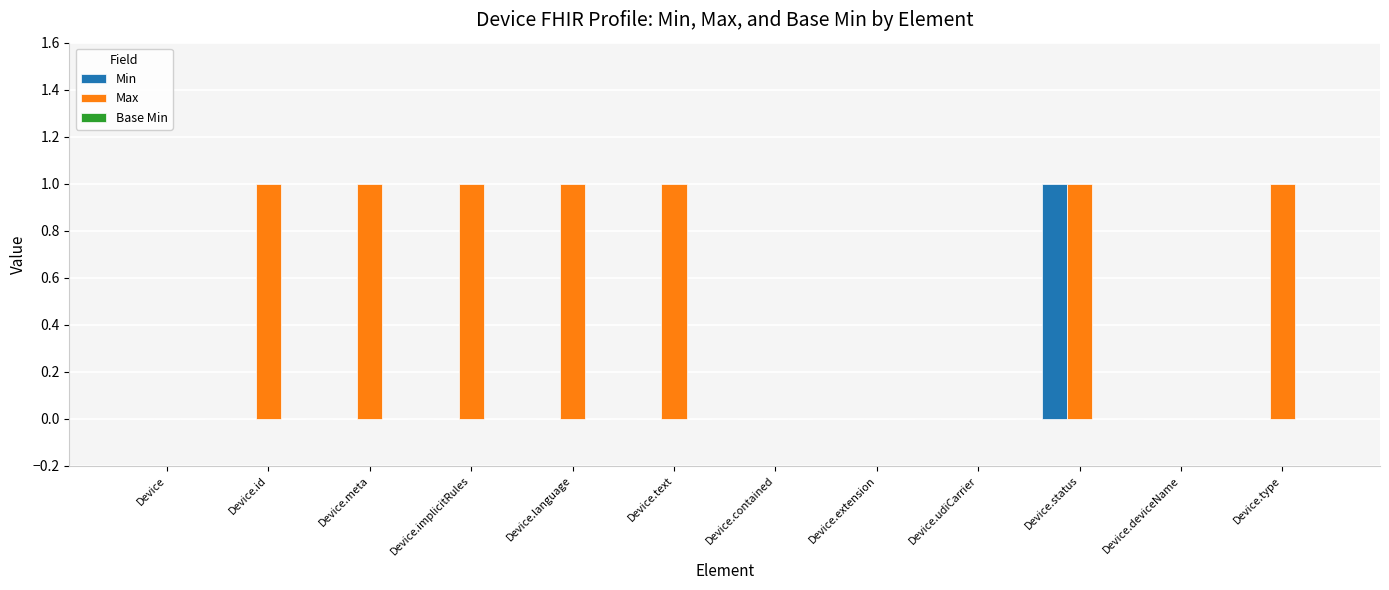

True or false: Min has a value of -1 at Device.udiCarrier.

False